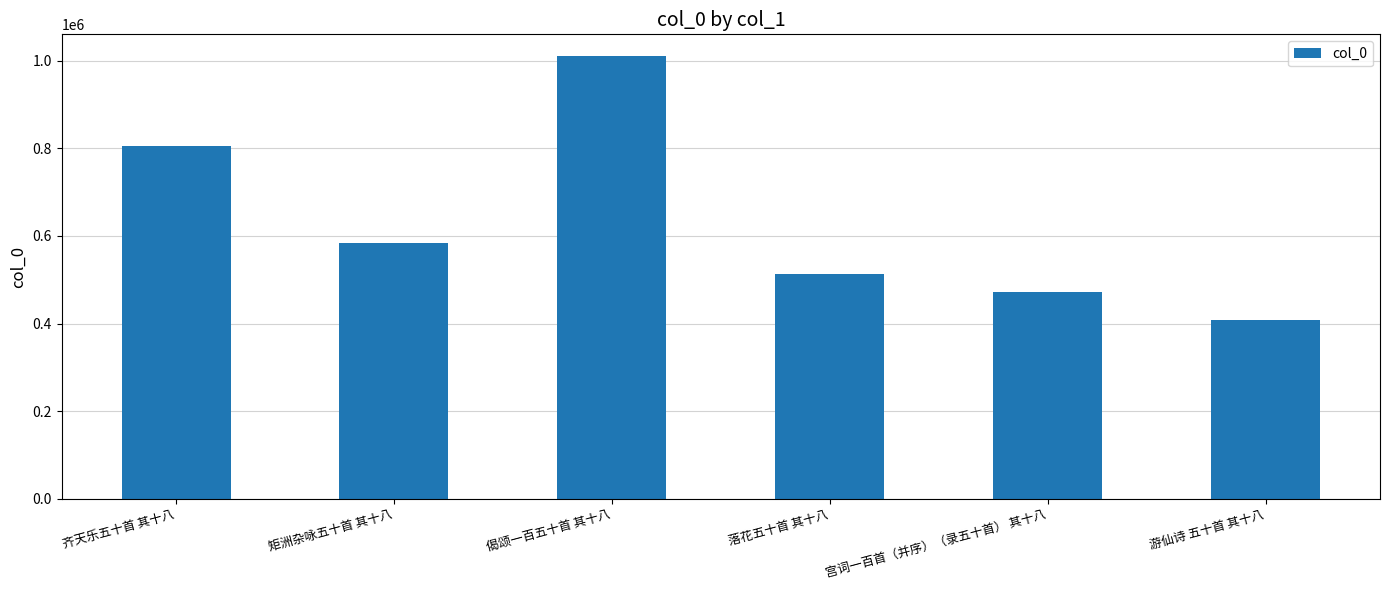

What is the sum of the values at 游仙诗 五十首 其十八 and 齐天乐五十首 其十八?

1214925